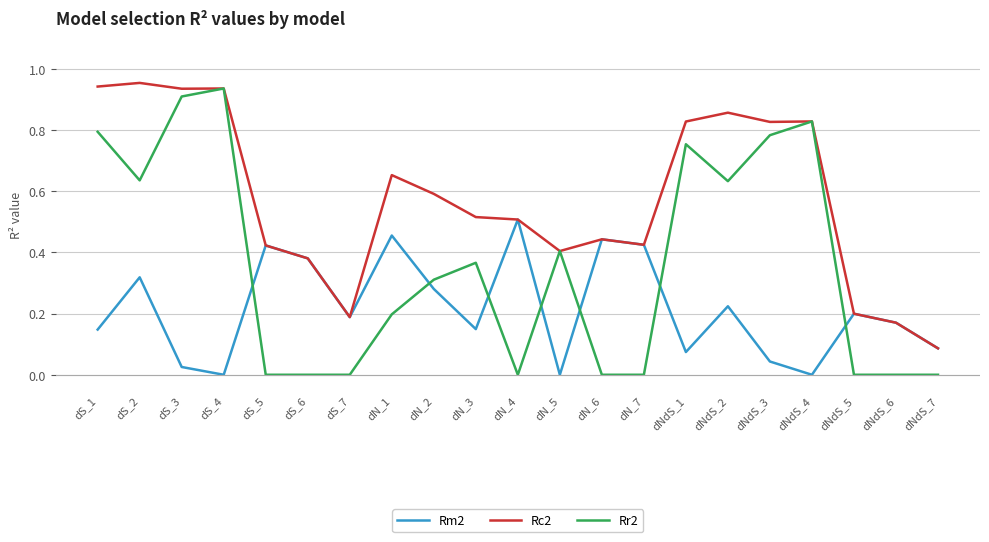

Which series has the widest spread of values?

Rr2